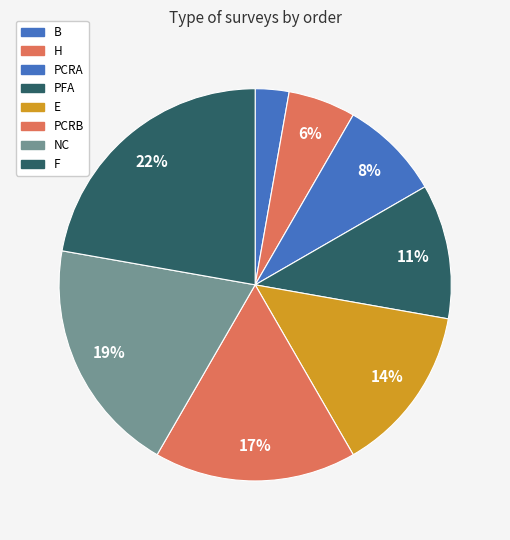

To the nearest percent, what is the combined percentage of NC and B?

22%